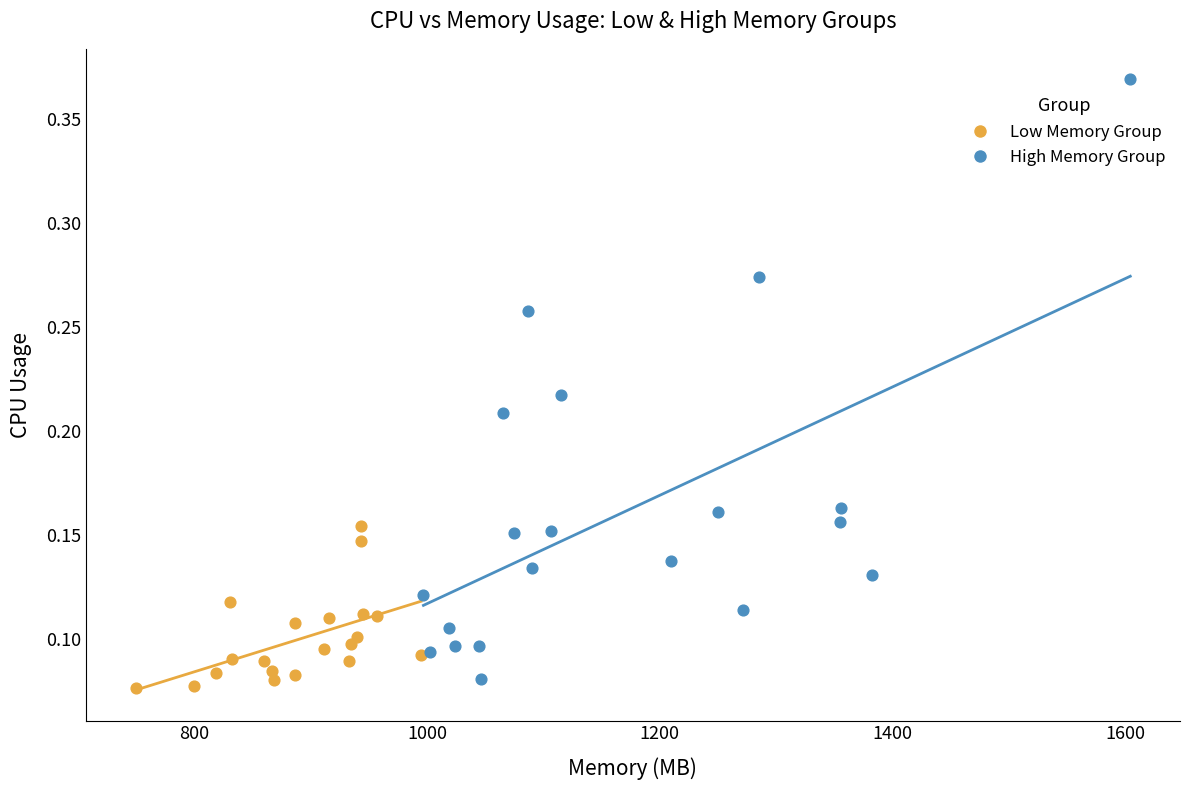

What are all the series names shown in the legend?

Low Memory Group, High Memory Group